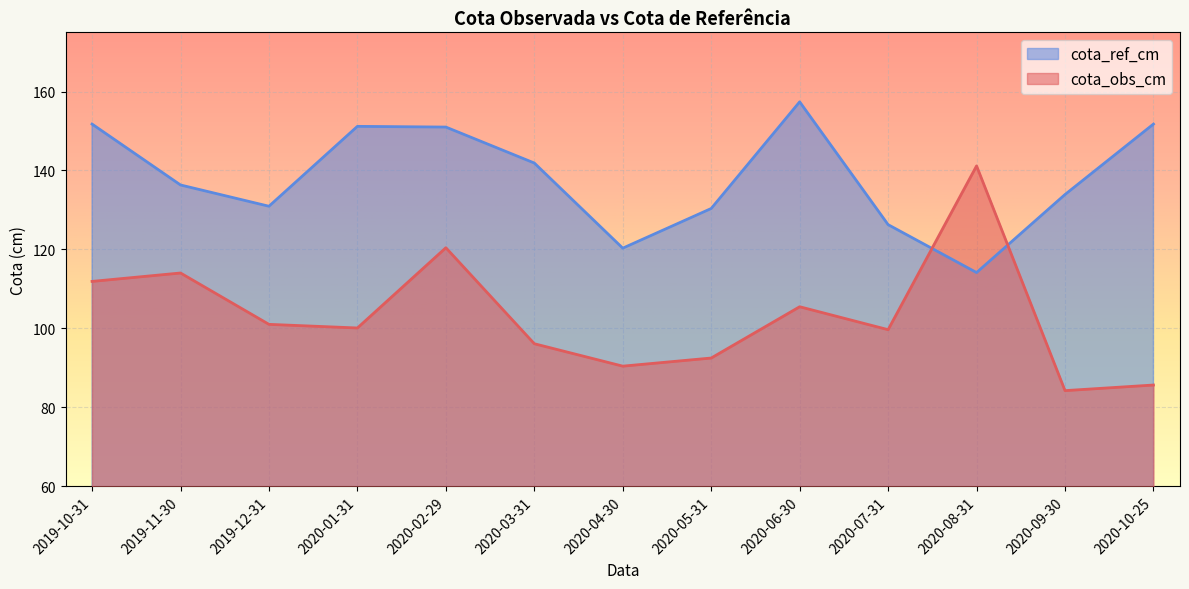

List the series in order of their peak value, highest first.

cota_ref_cm, cota_obs_cm